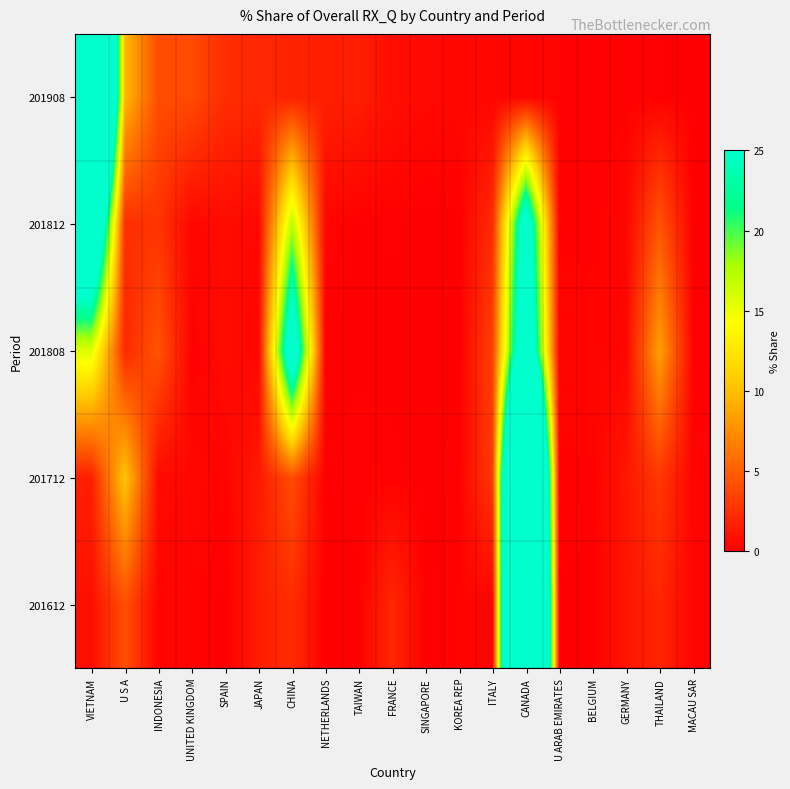

Reading left to right, transcribe all the data shown in this chart.

201612: VIETNAM=0.8	U S A=4.2	INDONESIA=0.3	UNITED KINGDOM=0.3	SPAIN=0.0	JAPAN=1.5	CHINA=2.4	NETHERLANDS=0.0	TAIWAN=0.0	FRANCE=2.1	SINGAPORE=0.0	KOREA REP=0.2	ITALY=0.3	CANADA=81.8	U ARAB EMIRATES=0.1	BELGIUM=0.0	GERMANY=1.1	THAILAND=2.0	MACAU SAR=0.3
201712: VIETNAM=1.6	U S A=10.4	INDONESIA=0.5	UNITED KINGDOM=0.4	SPAIN=0.2	JAPAN=1.4	CHINA=4.0	NETHERLANDS=0.0	TAIWAN=0.2	FRANCE=0.1	SINGAPORE=0.0	KOREA REP=0.2	ITALY=3.0	CANADA=71.9	U ARAB EMIRATES=0.2	BELGIUM=0.2	GERMANY=1.2	THAILAND=2.9	MACAU SAR=0.3
201808: VIETNAM=15.6	U S A=2.1	INDONESIA=4.4	UNITED KINGDOM=0.1	SPAIN=0.7	JAPAN=0.3	CHINA=30.1	NETHERLANDS=0.1	TAIWAN=0.1	FRANCE=0.0	SINGAPORE=0.0	KOREA REP=0.0	ITALY=3.4	CANADA=33.1	U ARAB EMIRATES=0.3	BELGIUM=0.3	GERMANY=0.3	THAILAND=8.4	MACAU SAR=0.1
201812: VIETNAM=38.1	U S A=2.4	INDONESIA=2.8	UNITED KINGDOM=0.4	SPAIN=0.6	JAPAN=0.4	CHINA=17.3	NETHERLANDS=0.3	TAIWAN=0.0	FRANCE=0.1	SINGAPORE=0.0	KOREA REP=0.1	ITALY=2.3	CANADA=28.6	U ARAB EMIRATES=0.2	BELGIUM=0.1	GERMANY=0.3	THAILAND=4.4	MACAU SAR=0.1
201908: VIETNAM=69.4	U S A=9.7	INDONESIA=4.0	UNITED KINGDOM=3.9	SPAIN=2.4	JAPAN=2.1	CHINA=1.8	NETHERLANDS=1.6	TAIWAN=1.6	FRANCE=0.8	SINGAPORE=0.5	KOREA REP=0.4	ITALY=0.3	CANADA=0.3	U ARAB EMIRATES=0.2	BELGIUM=0.2	GERMANY=0.2	THAILAND=0.1	MACAU SAR=0.1